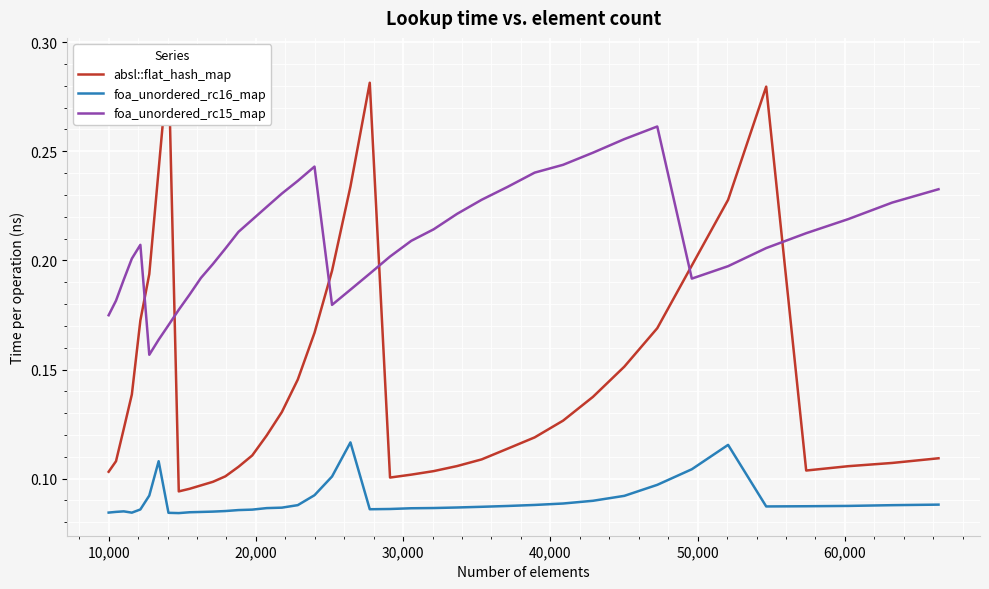

True or false: foa_unordered_rc15_map and foa_unordered_rc16_map intersect in this chart.

False